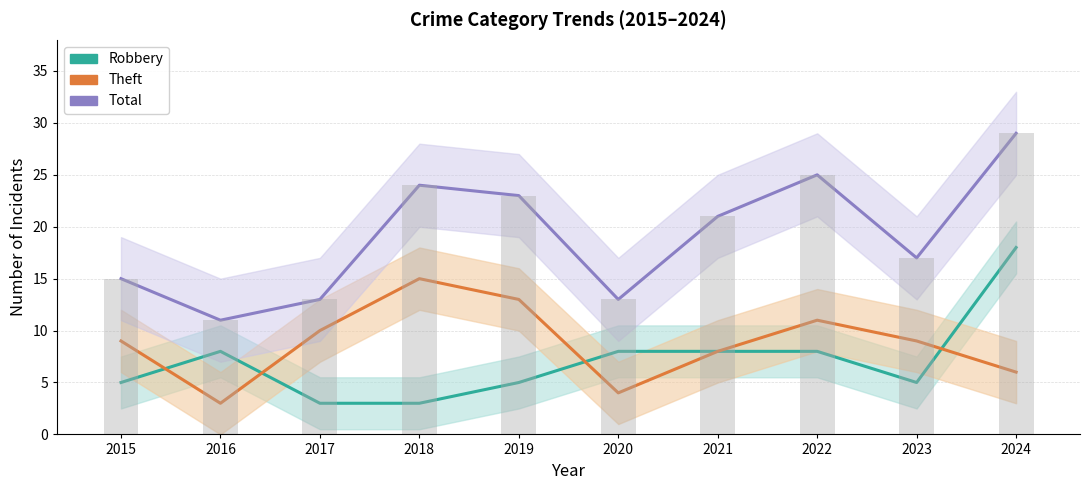

At which category does the chart reach its minimum across all series?

2017